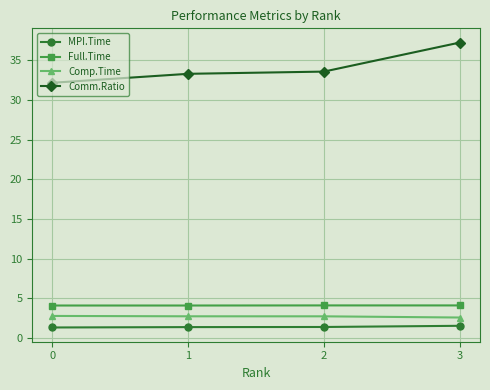

What is the lowest value of the Full.Time series?

4.1